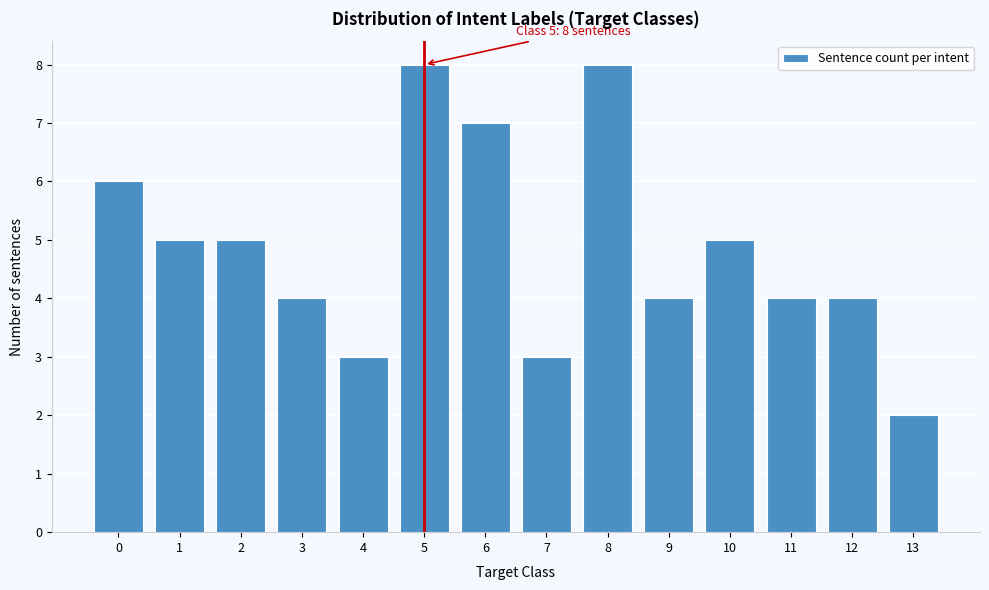

Reading left to right, extract all data points from this chart.

0=6	1=5	2=5	3=4	4=3	5=8	6=7	7=3	8=8	9=4	10=5	11=4	12=4	13=2